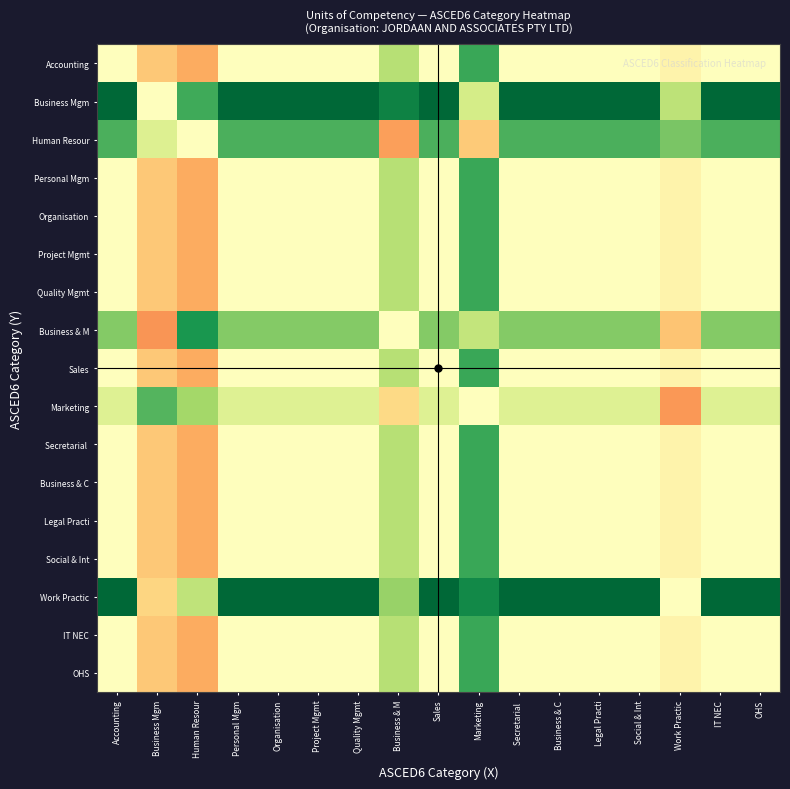

What is the total value across all series at Sales?

10.2